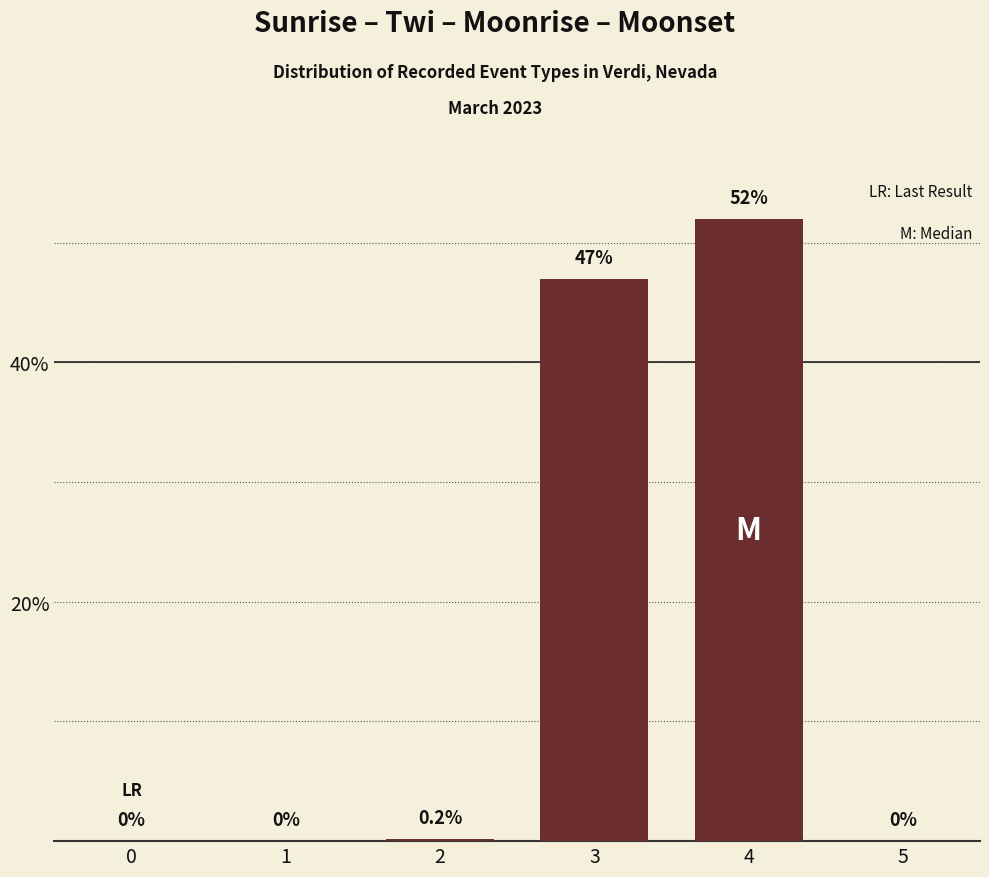

What is the sum of the values at 3 and 4?

99.0